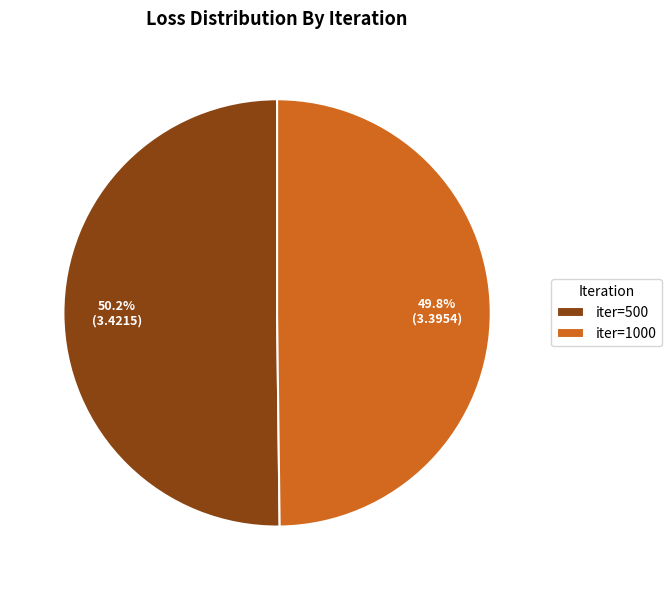

True or false: iter=500 accounts for 50% of the total.

True